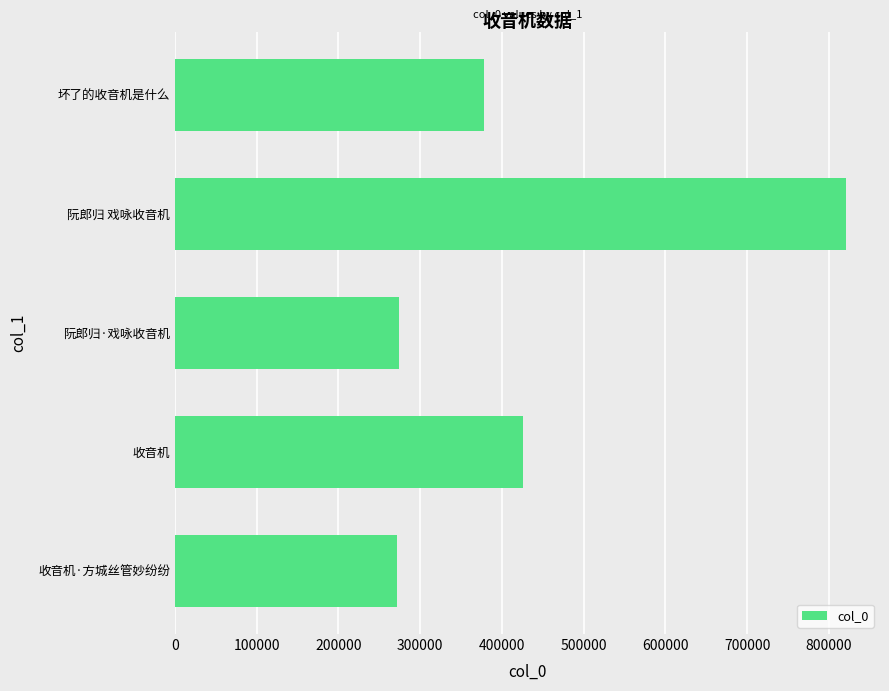

What is the average value?

433962